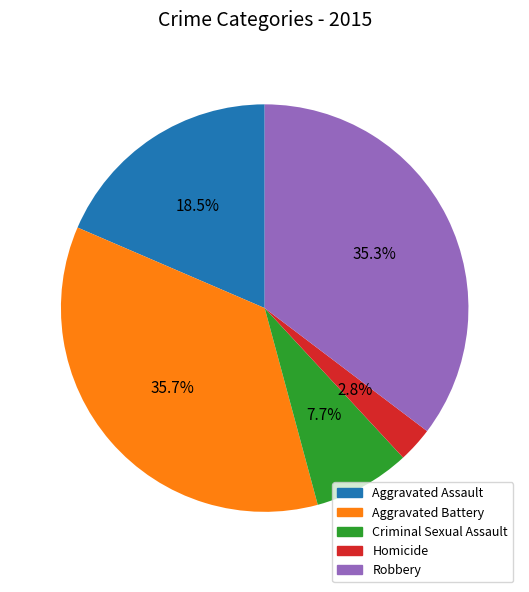

Is there any slice that represents more than half of the pie?

No